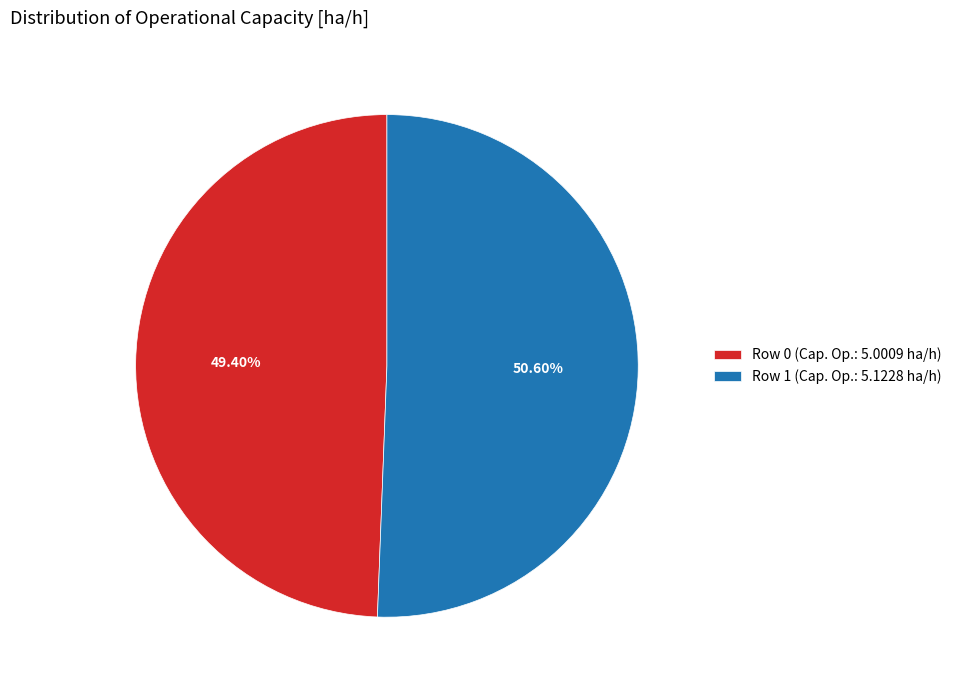

Does any single category account for the majority?

Yes